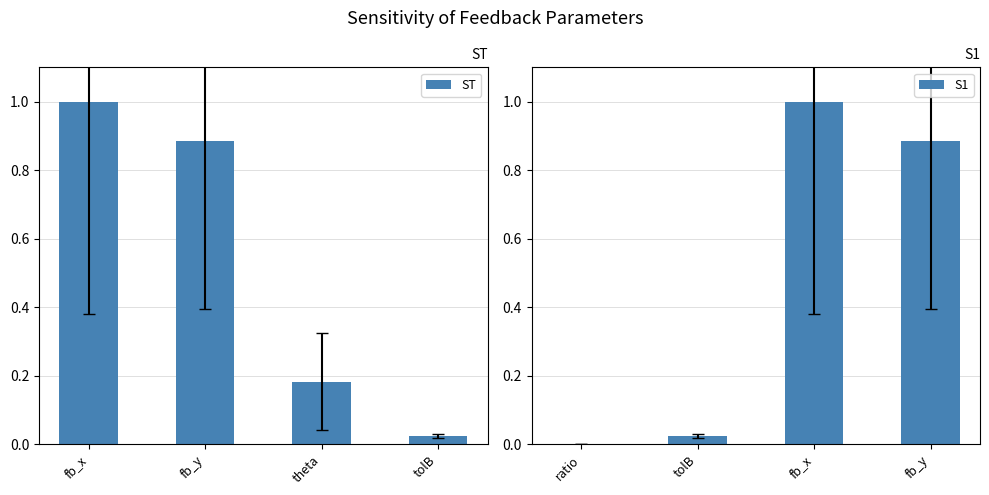

Which series has the widest spread of values?

S1